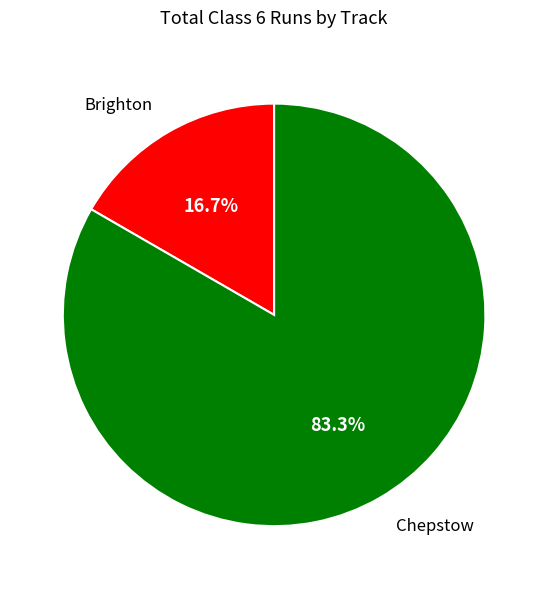

What percentage is NOT represented by Chepstow?

16.7%